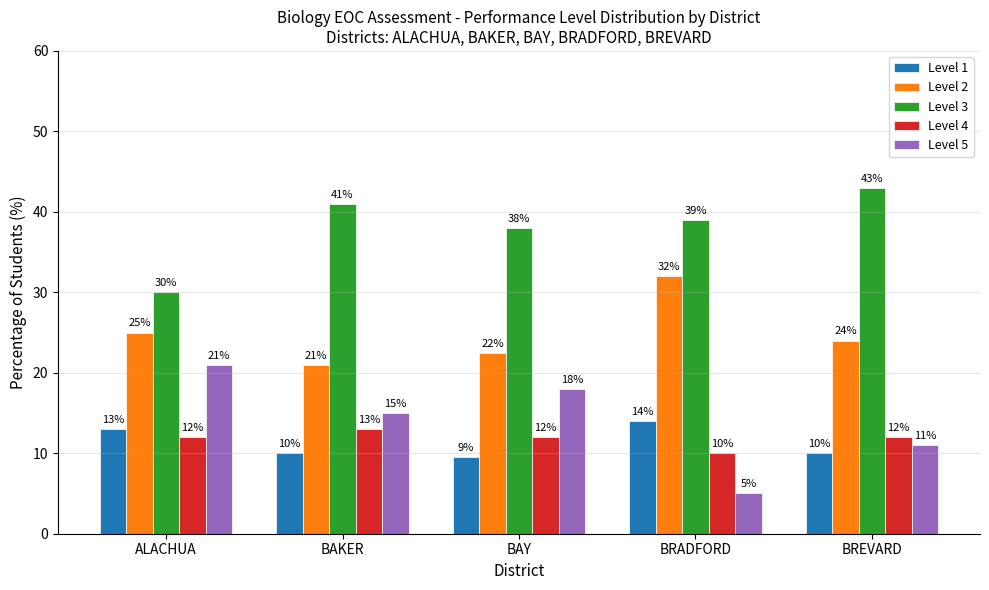

What position from the right is BAY?

3